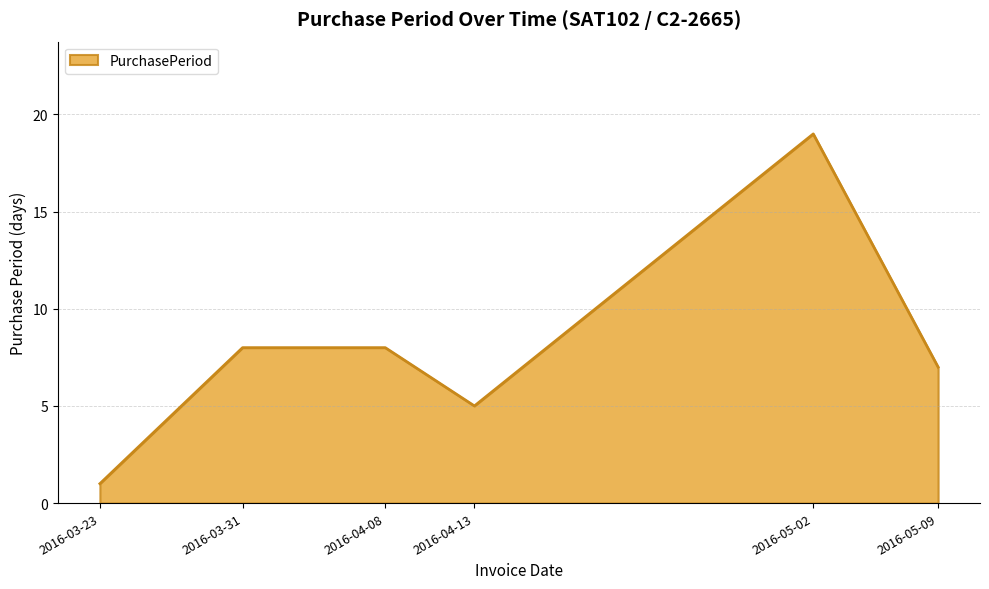

What position from the right is 2016-05-09?

1